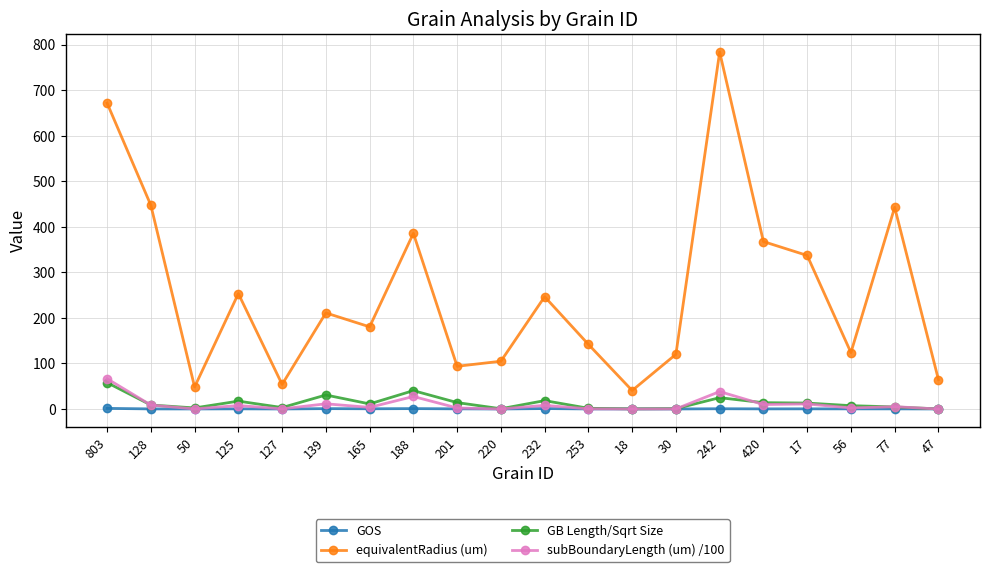

At which category is the sum across all series the highest?

242